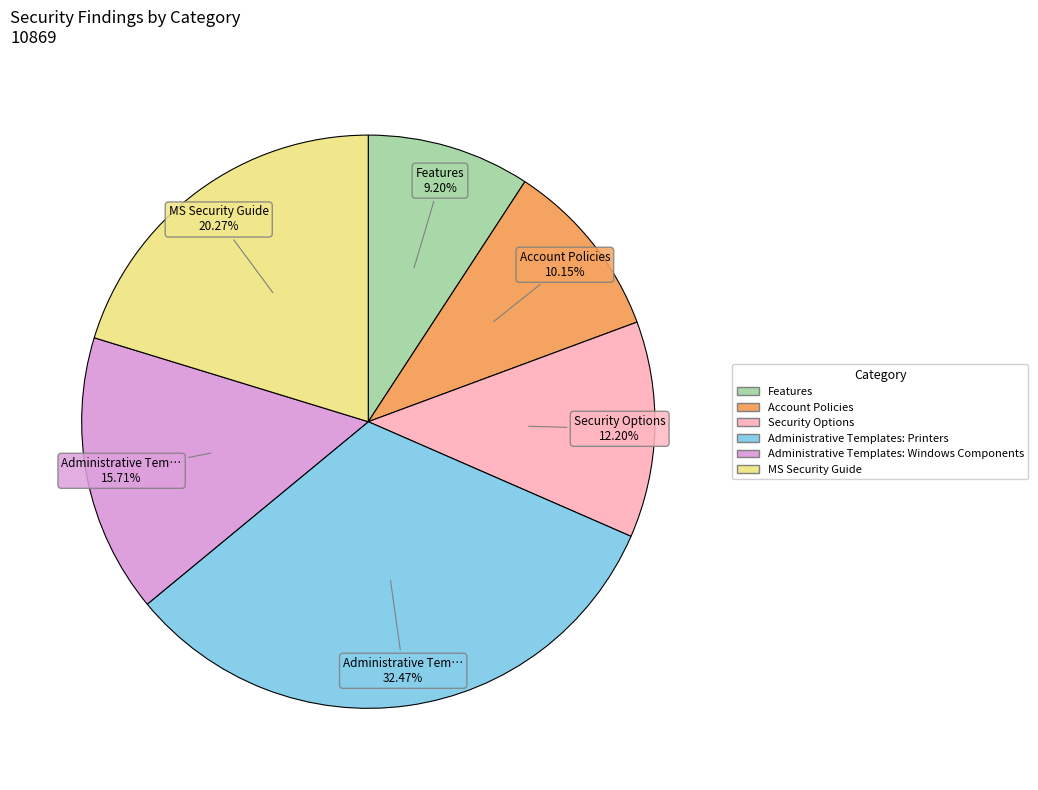

Is there a majority slice in this chart?

No